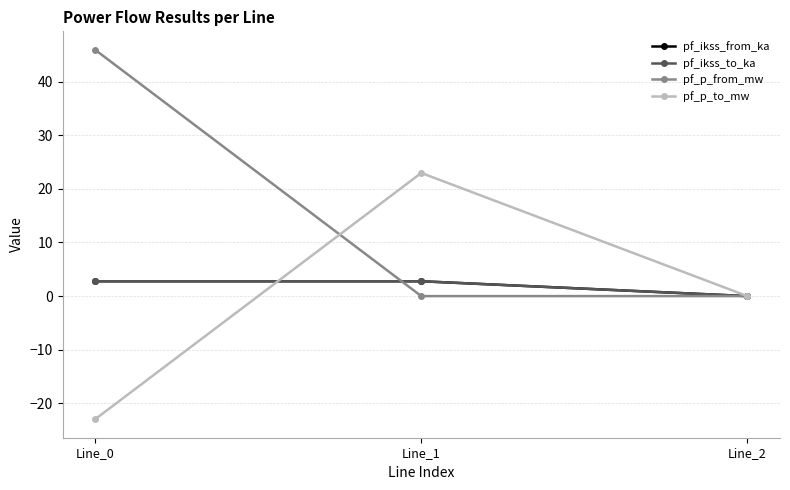

At which category does the chart reach its peak across all series?

Line_0